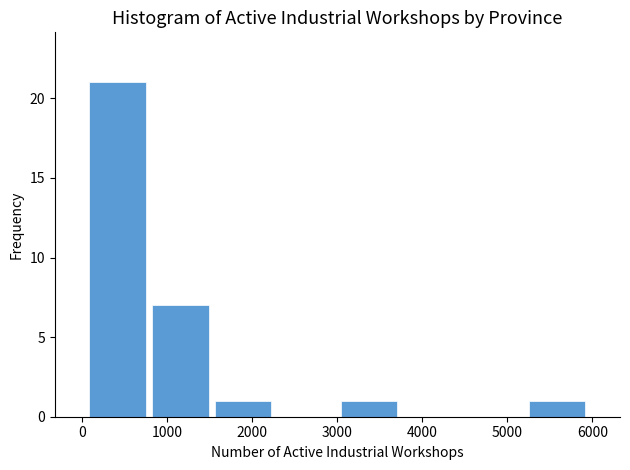

What is the height of the bar covering 3000 to 3700 on the x-axis? Neither the bar edges nor the heights are printed on the chart, so give them approximately, as read against the axes.

1